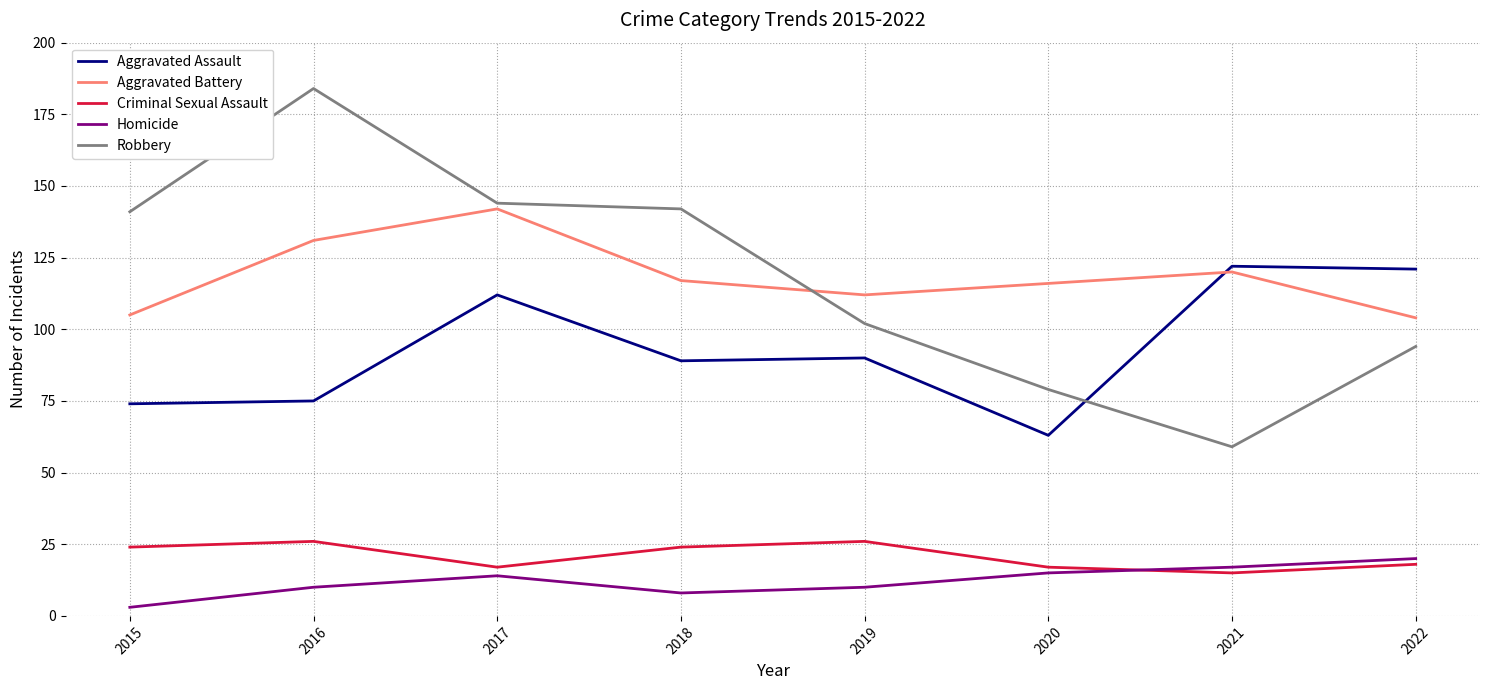

At 2019, list the series in order from smallest to largest.

Homicide, Criminal Sexual Assault, Aggravated Assault, Robbery, Aggravated Battery